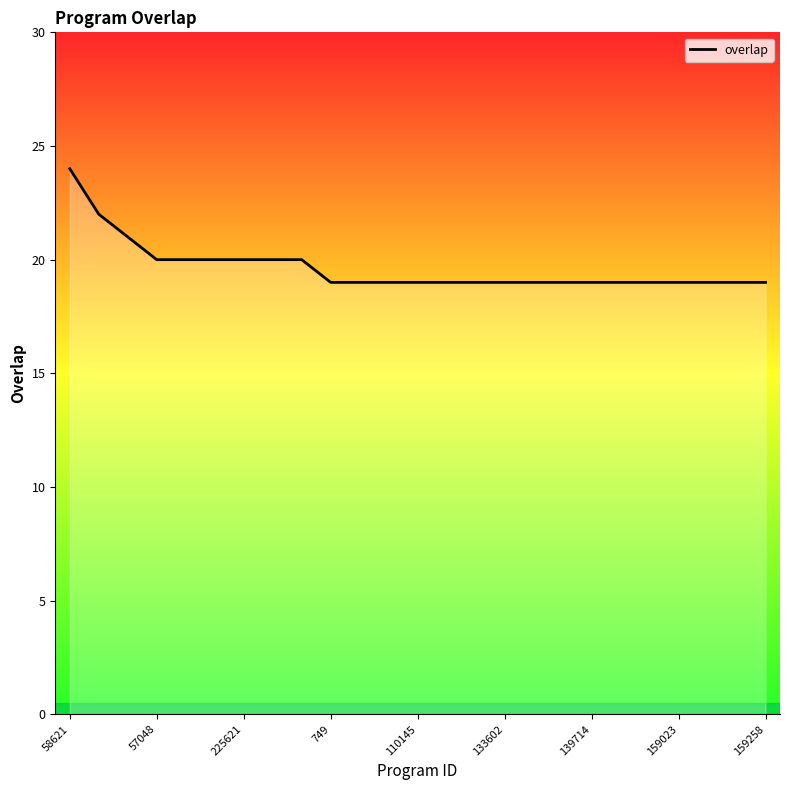

What is the difference between the maximum and minimum values?

5